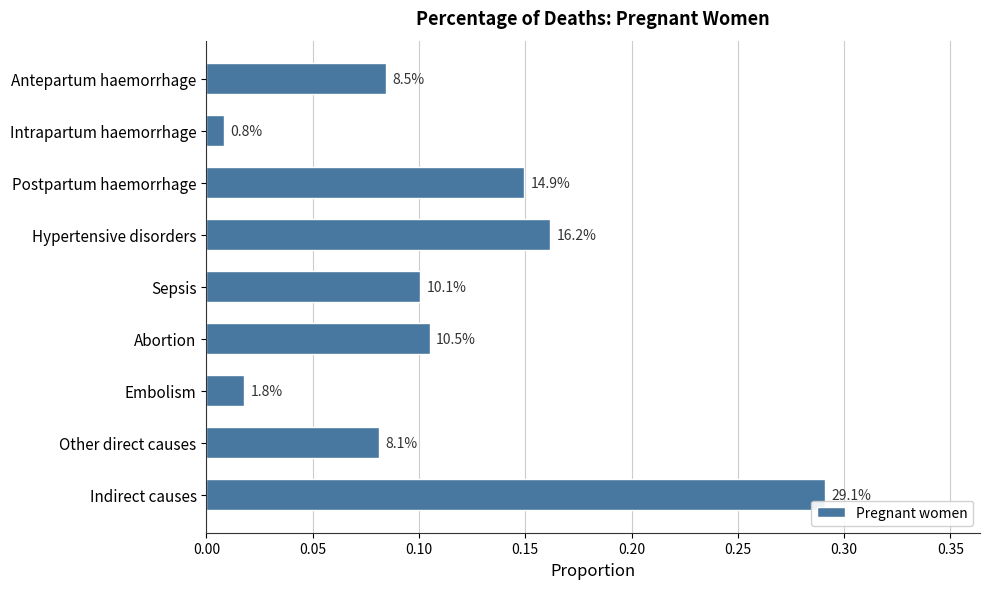

What is the sum of all values?

1.0